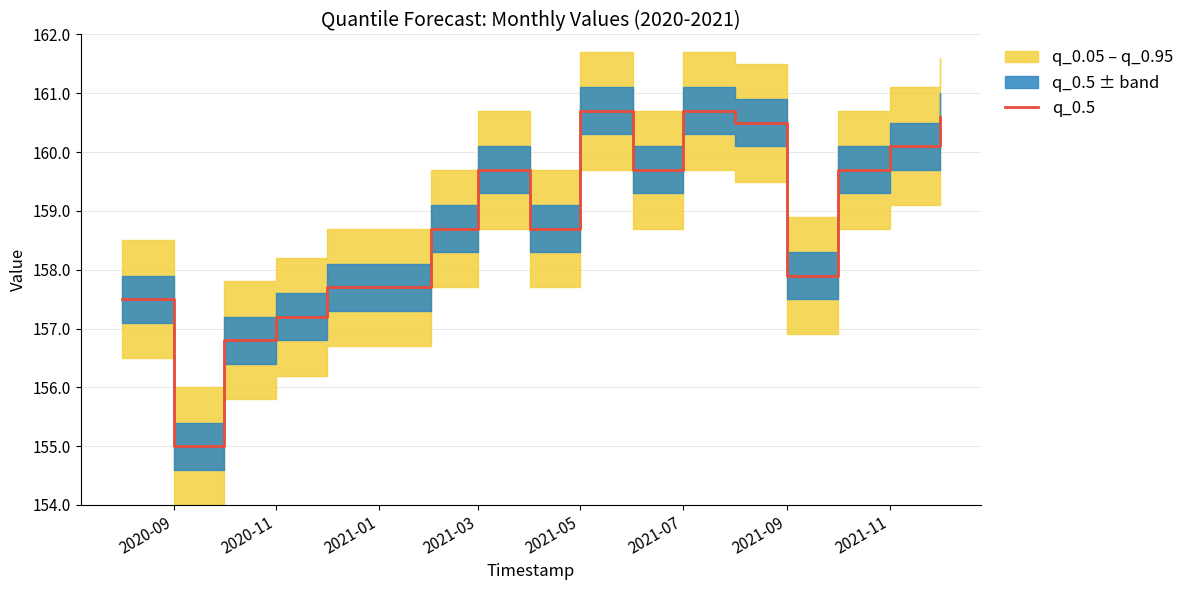

True or false: q_0.5 has a value of 157.9 at 2021-09.

True